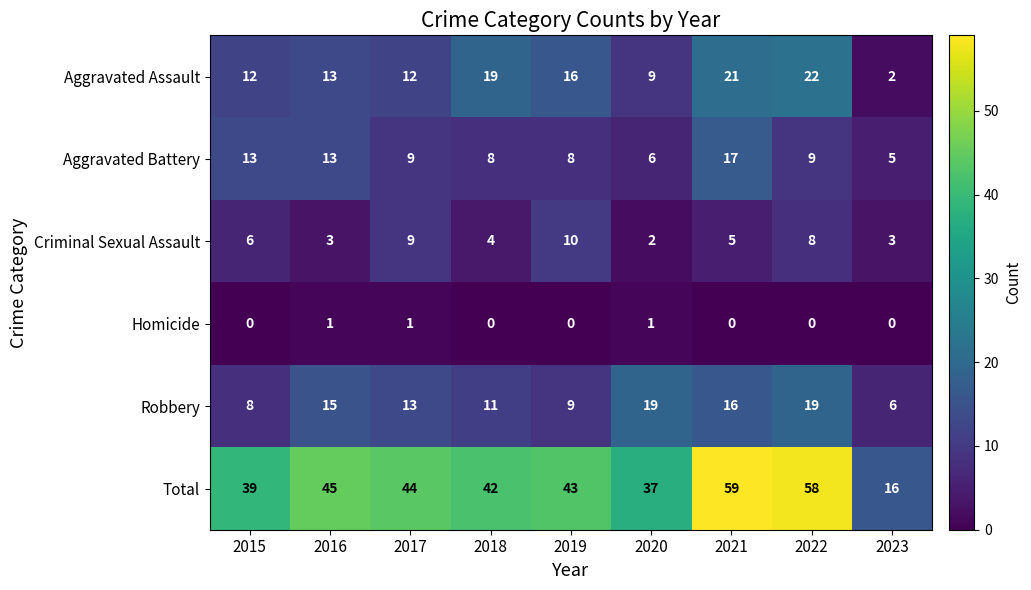

At which label does Aggravated Battery first exceed 9?

2015